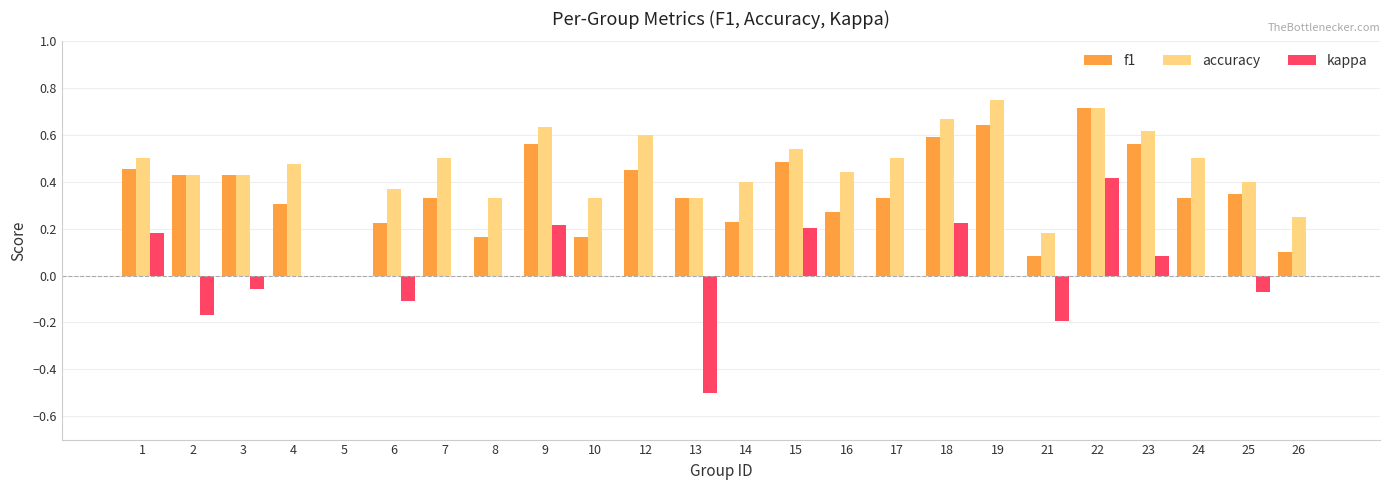

What is the sum of all f1 values?

8.6